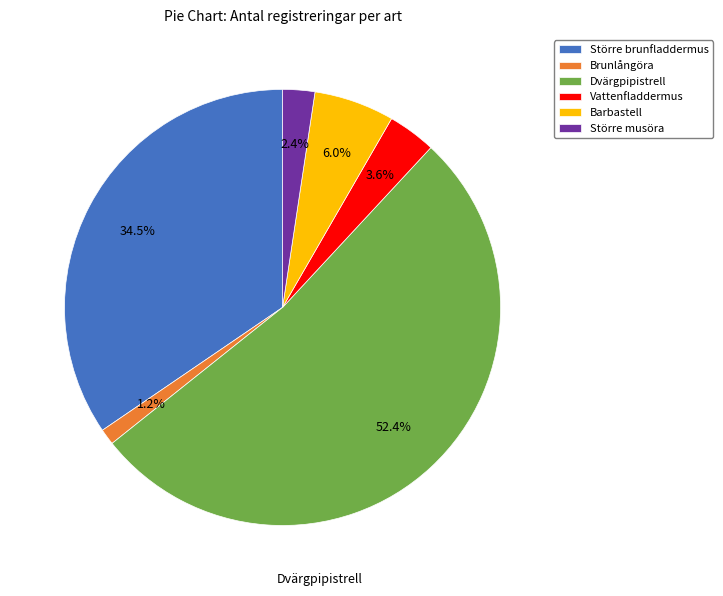

To the nearest percent, what is the average slice percentage?

17%